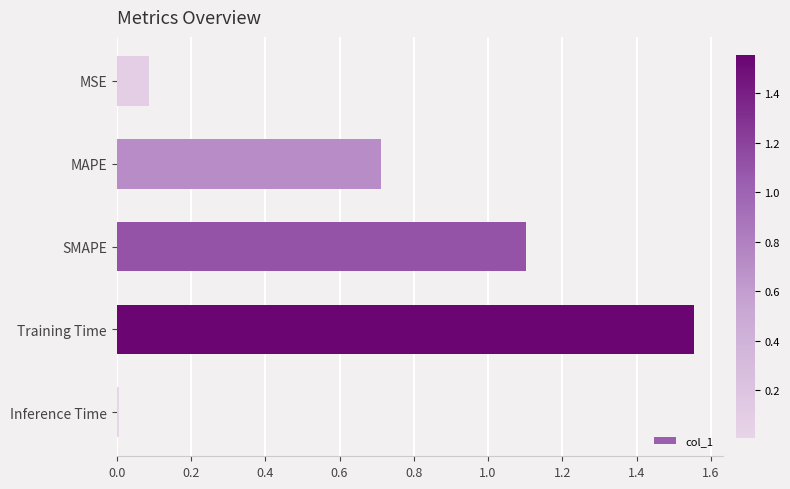

The chart shows a value of 0.0 at Inference Time. True or false?

True